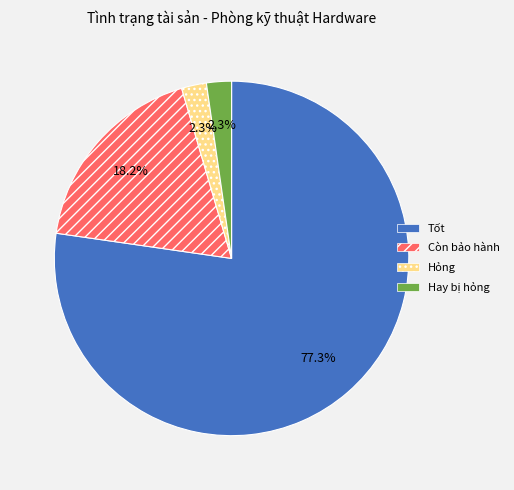

How many slices are in this pie chart?

4